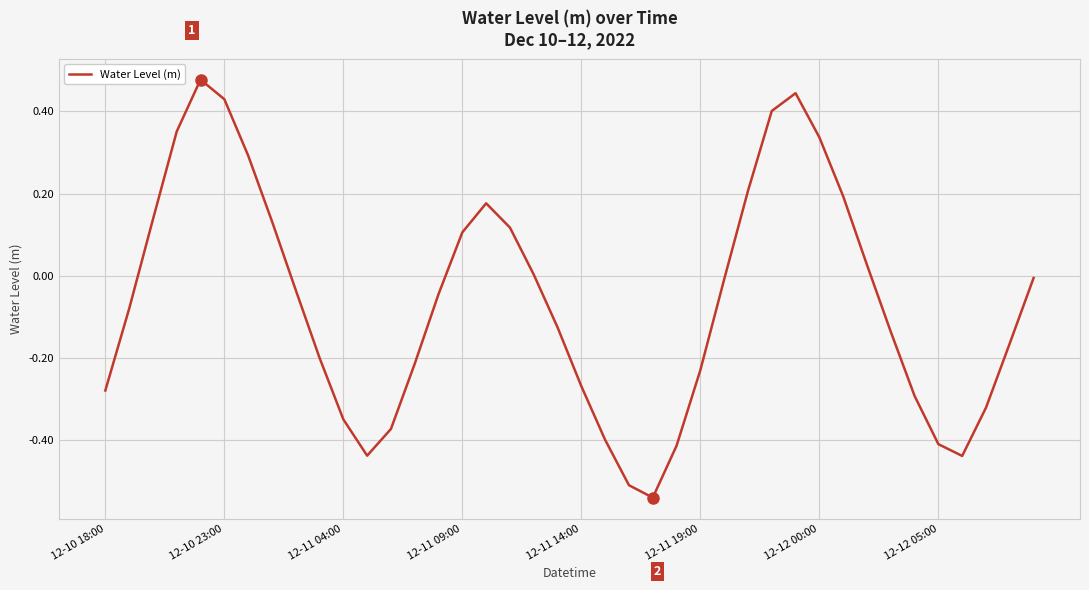

What is the difference between the maximum and minimum values?

1.0